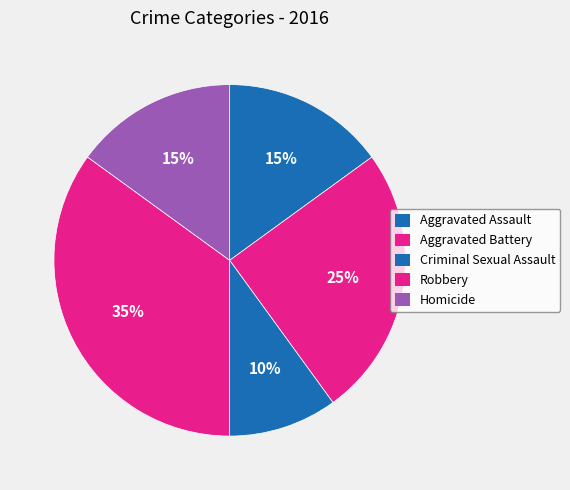

The Criminal Sexual Assault slice represents 10% of the pie. True or false?

True